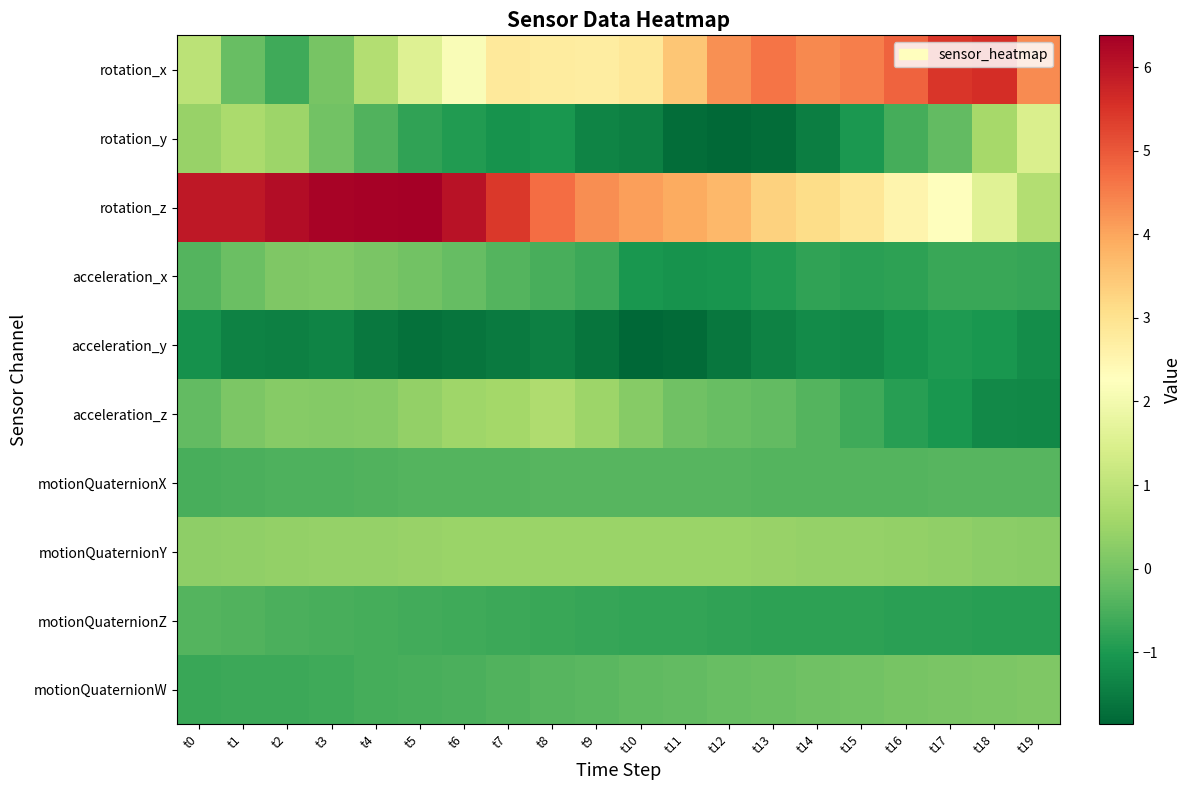

Reading left to right, transcribe all the data shown in this chart.

rotation_x: t0=1.0	t1=-0.2	t2=-0.6	t3=0.0	t4=0.8	t5=1.6	t6=2.2	t7=2.8	t8=2.8	t9=2.7	t10=2.9	t11=3.5	t12=4.3	t13=4.6	t14=4.4	t15=4.5	t16=4.9	t17=5.5	t18=5.6	t19=4.3
rotation_y: t0=0.4	t1=0.7	t2=0.5	t3=-0.0	t4=-0.4	t5=-0.8	t6=-0.9	t7=-1.1	t8=-1.0	t9=-1.4	t10=-1.4	t11=-1.8	t12=-1.8	t13=-1.7	t14=-1.5	t15=-1.0	t16=-0.6	t17=-0.2	t18=0.6	t19=1.5
rotation_z: t0=5.9	t1=5.9	t2=6.1	t3=6.3	t4=6.3	t5=6.4	t6=6.0	t7=5.4	t8=4.7	t9=4.3	t10=4.1	t11=3.9	t12=3.7	t13=3.3	t14=3.1	t15=2.9	t16=2.5	t17=2.2	t18=1.6	t19=0.8
acceleration_x: t0=-0.4	t1=-0.1	t2=0.1	t3=0.2	t4=0.1	t5=-0.0	t6=-0.2	t7=-0.4	t8=-0.5	t9=-0.7	t10=-1.0	t11=-1.1	t12=-1.1	t13=-0.9	t14=-0.8	t15=-0.8	t16=-0.8	t17=-0.7	t18=-0.7	t19=-0.7
acceleration_y: t0=-1.1	t1=-1.4	t2=-1.4	t3=-1.4	t4=-1.5	t5=-1.7	t6=-1.6	t7=-1.5	t8=-1.4	t9=-1.6	t10=-1.9	t11=-1.8	t12=-1.6	t13=-1.4	t14=-1.2	t15=-1.3	t16=-1.1	t17=-1.0	t18=-1.0	t19=-1.2
acceleration_z: t0=-0.2	t1=0.1	t2=0.2	t3=0.2	t4=0.2	t5=0.4	t6=0.5	t7=0.6	t8=0.7	t9=0.5	t10=0.2	t11=-0.1	t12=-0.2	t13=-0.2	t14=-0.4	t15=-0.6	t16=-0.9	t17=-1.0	t18=-1.3	t19=-1.3
motionQuaternionX: t0=-0.5	t1=-0.5	t2=-0.5	t3=-0.4	t4=-0.4	t5=-0.4	t6=-0.4	t7=-0.4	t8=-0.4	t9=-0.4	t10=-0.4	t11=-0.4	t12=-0.4	t13=-0.4	t14=-0.4	t15=-0.4	t16=-0.4	t17=-0.4	t18=-0.4	t19=-0.4
motionQuaternionY: t0=0.3	t1=0.3	t2=0.4	t3=0.4	t4=0.4	t5=0.4	t6=0.5	t7=0.5	t8=0.5	t9=0.5	t10=0.5	t11=0.5	t12=0.5	t13=0.4	t14=0.4	t15=0.4	t16=0.4	t17=0.3	t18=0.3	t19=0.2
motionQuaternionZ: t0=-0.4	t1=-0.4	t2=-0.5	t3=-0.5	t4=-0.6	t5=-0.6	t6=-0.6	t7=-0.7	t8=-0.7	t9=-0.7	t10=-0.7	t11=-0.8	t12=-0.8	t13=-0.8	t14=-0.8	t15=-0.8	t16=-0.8	t17=-0.9	t18=-0.9	t19=-0.9
motionQuaternionW: t0=-0.7	t1=-0.7	t2=-0.6	t3=-0.6	t4=-0.6	t5=-0.5	t6=-0.5	t7=-0.4	t8=-0.4	t9=-0.3	t10=-0.3	t11=-0.2	t12=-0.2	t13=-0.1	t14=-0.1	t15=-0.0	t16=0.0	t17=0.1	t18=0.1	t19=0.1